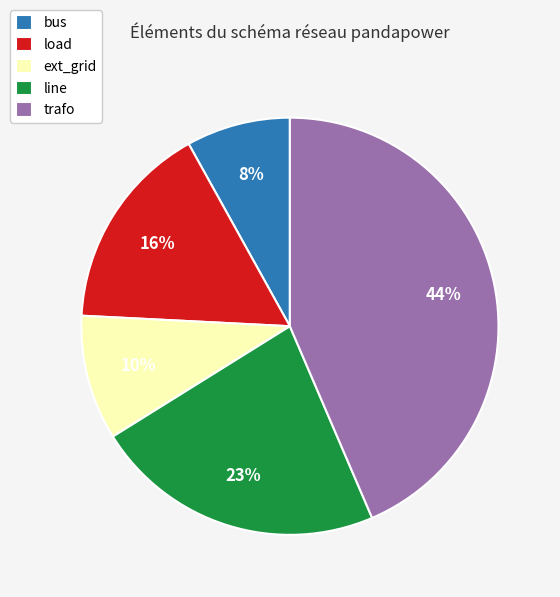

What percentage is the trafo slice, to the nearest percent?

44%